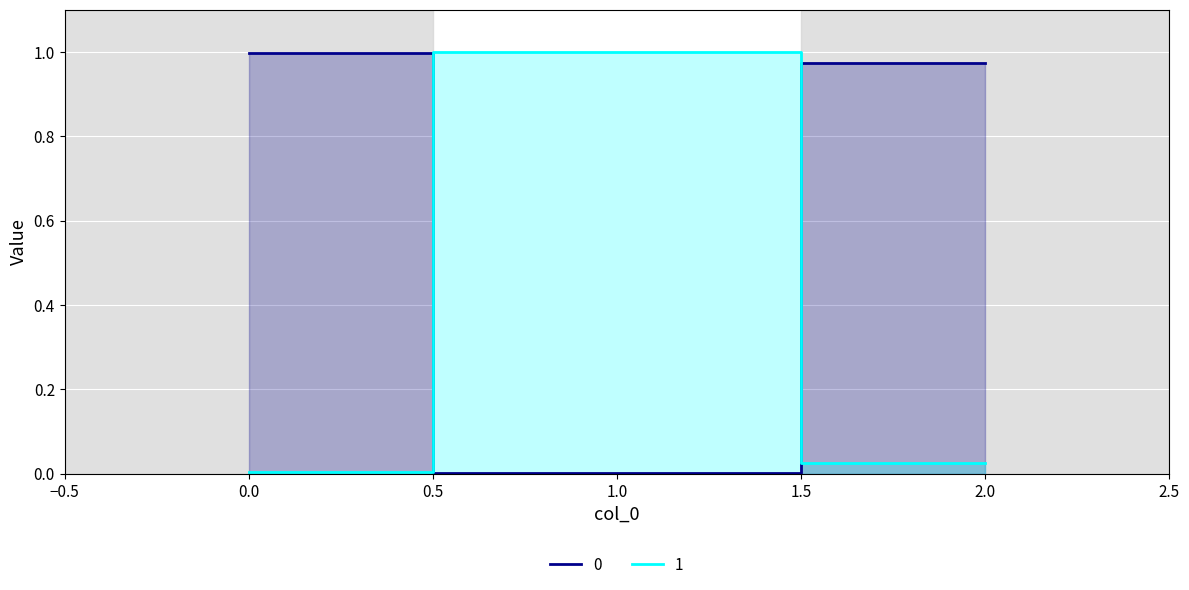

List the series in order of their peak value, highest first.

1, 0